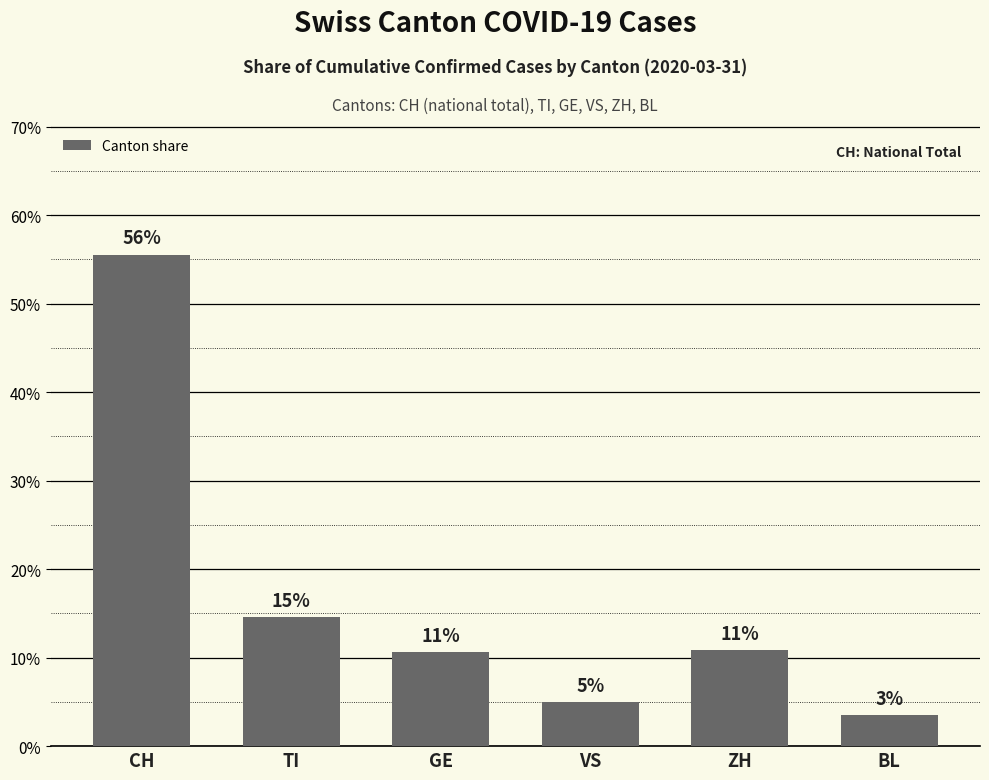

The value at BL is 3.5. True or false?

True